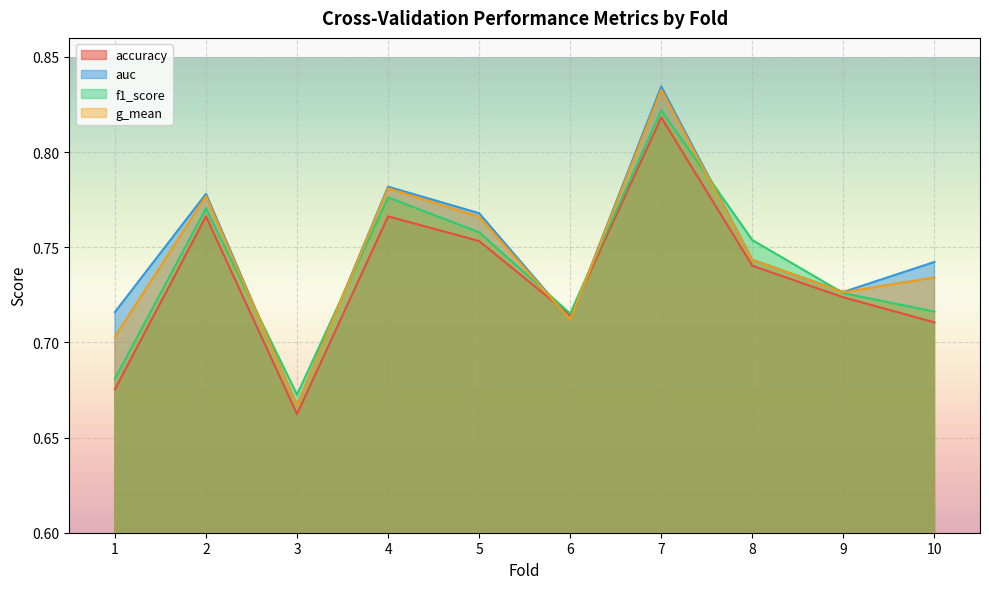

How many lines are shown in the chart?

4